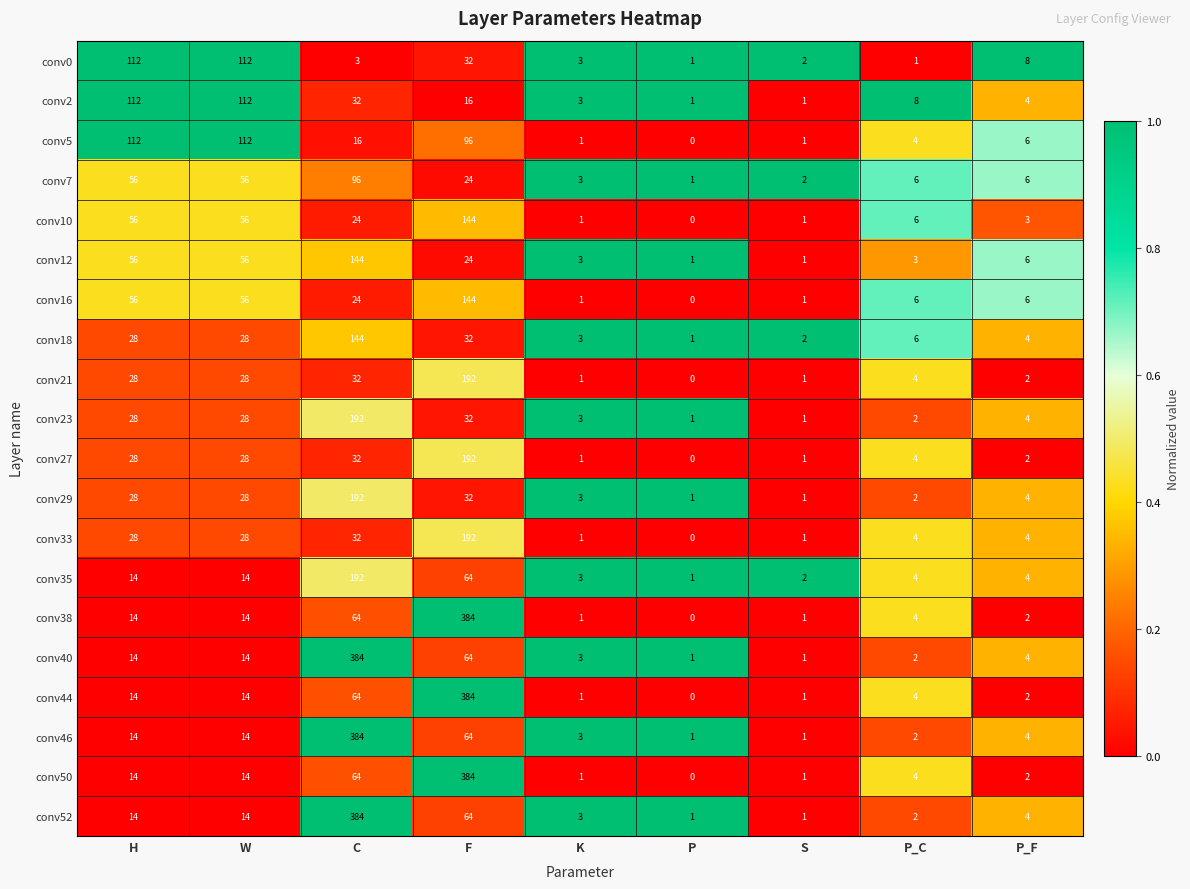

At which category is the sum across all series the highest?

F